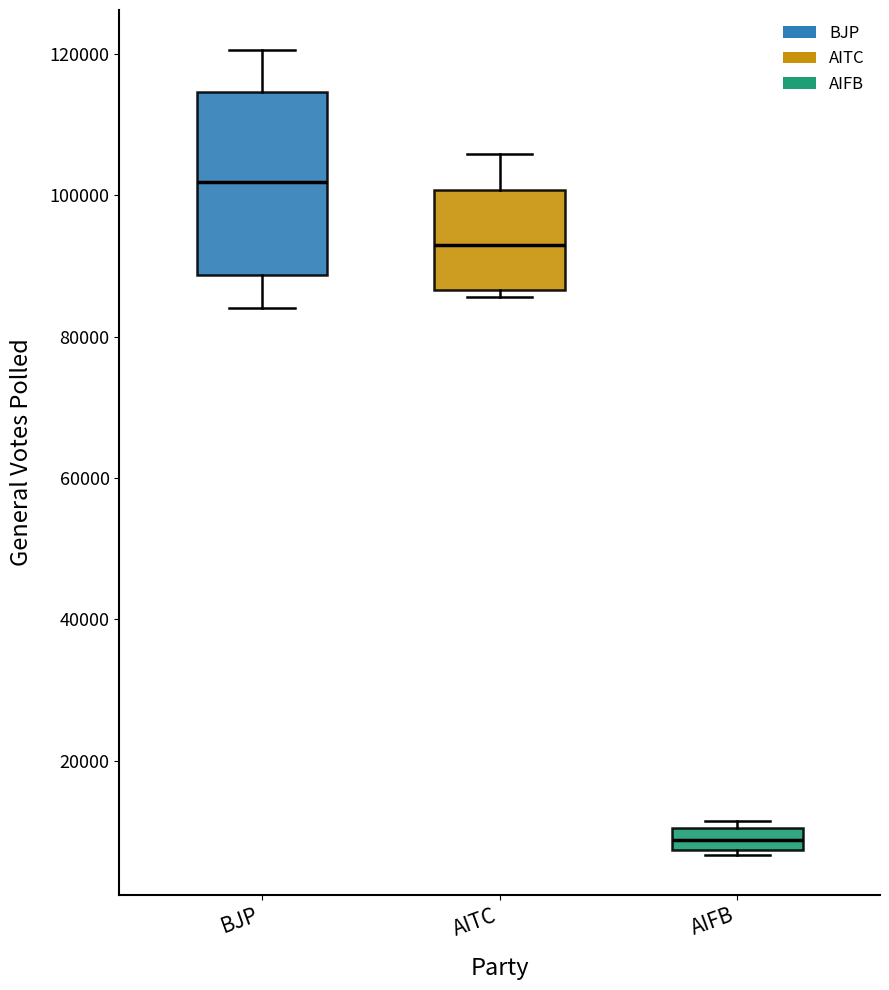

Which box is the tallest, from its lower edge to its upper edge?

BJP